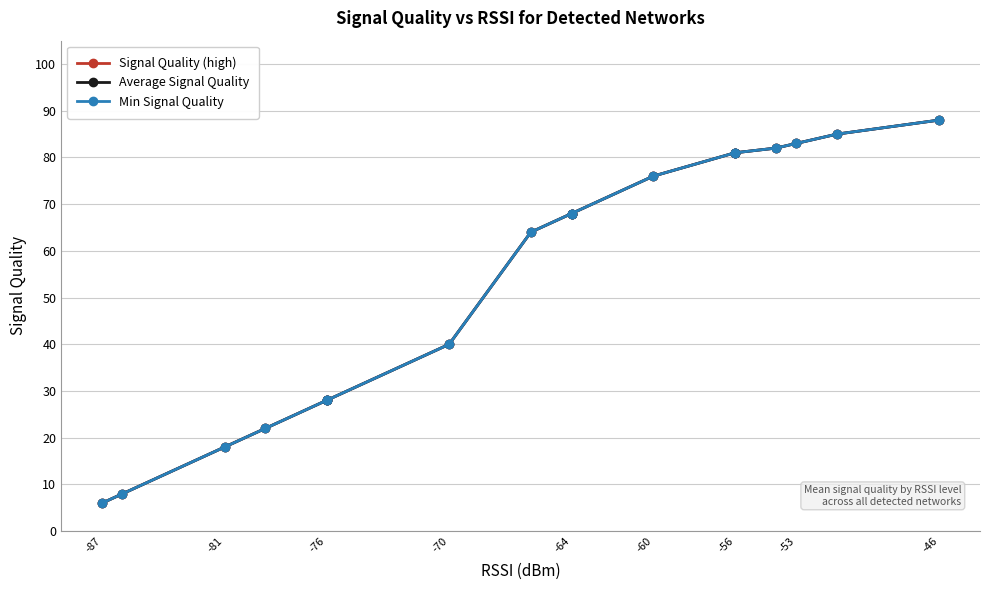

What is the difference between the second highest and minimum values in the Min Signal Quality series?

79